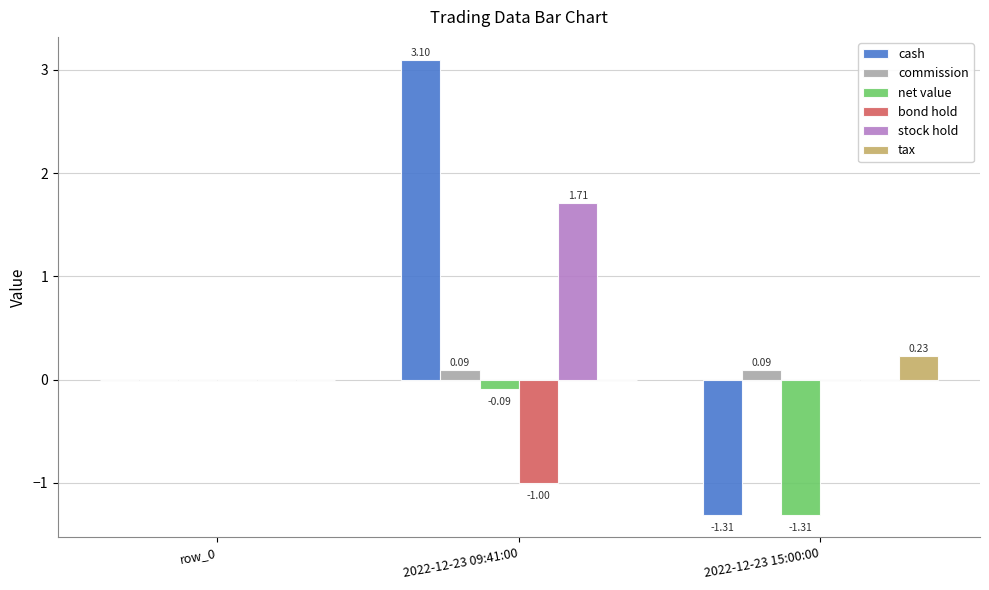

At which category is the sum across all series the highest?

2022-12-23 09:41:00